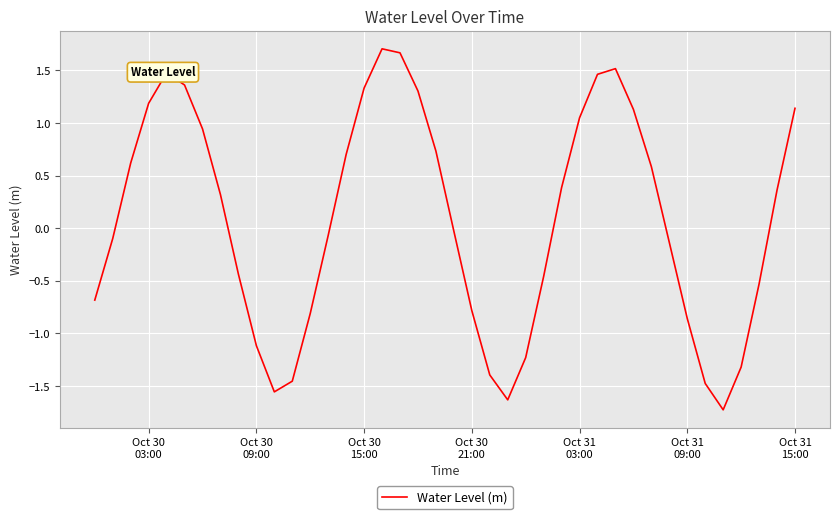

What is the greatest value displayed?

1.7